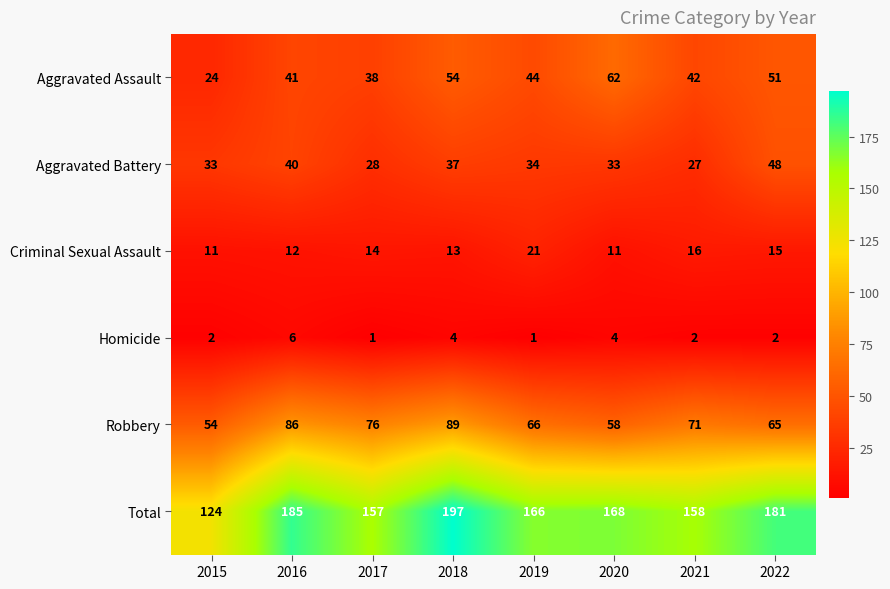

What is the difference between the maximum and minimum values in the Total series?

73